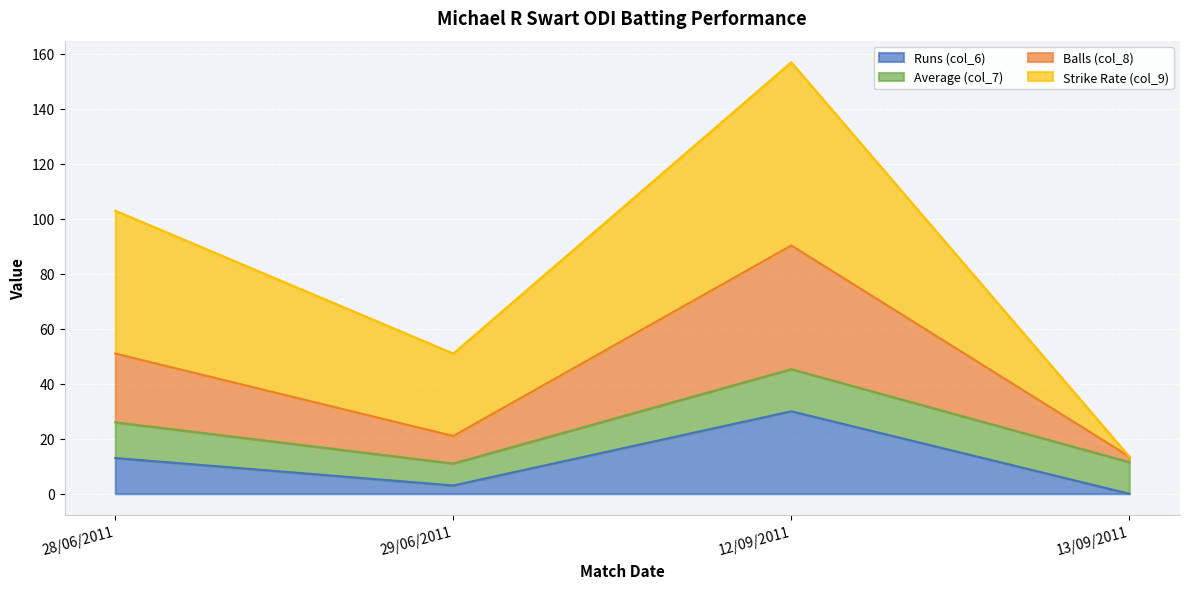

At which category does Balls (col_8) reach its first local valley?

29/06/2011